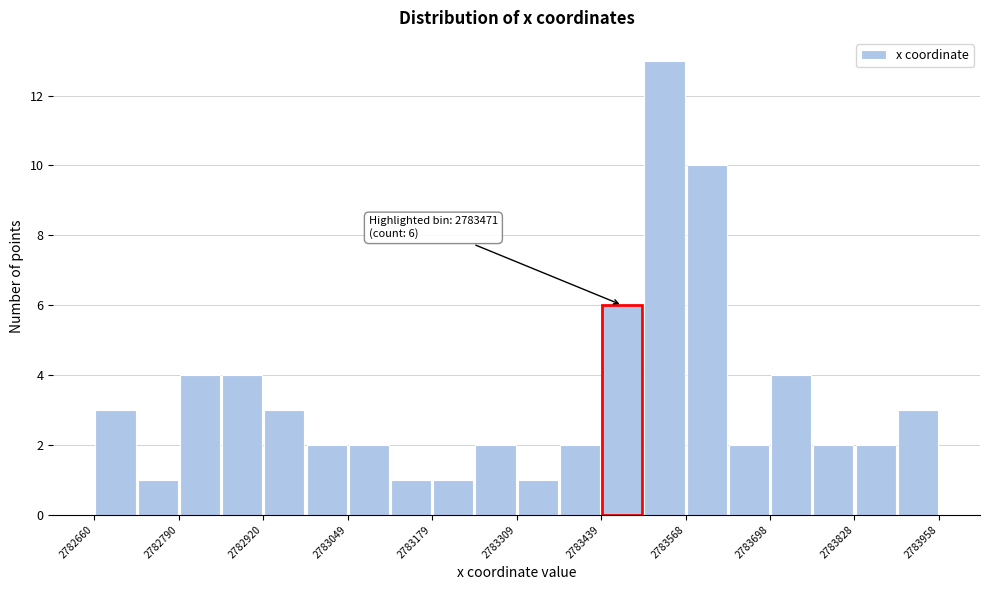

Read against the x-axis, roughly where is the centre of the tallest bar?

2783540